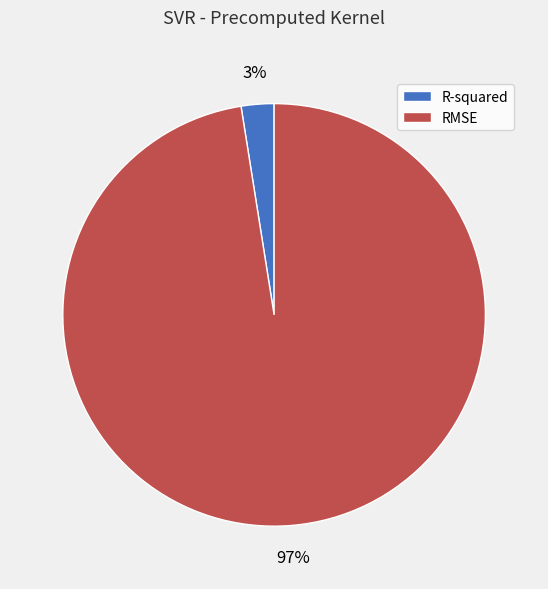

How many slices are in this pie chart?

2